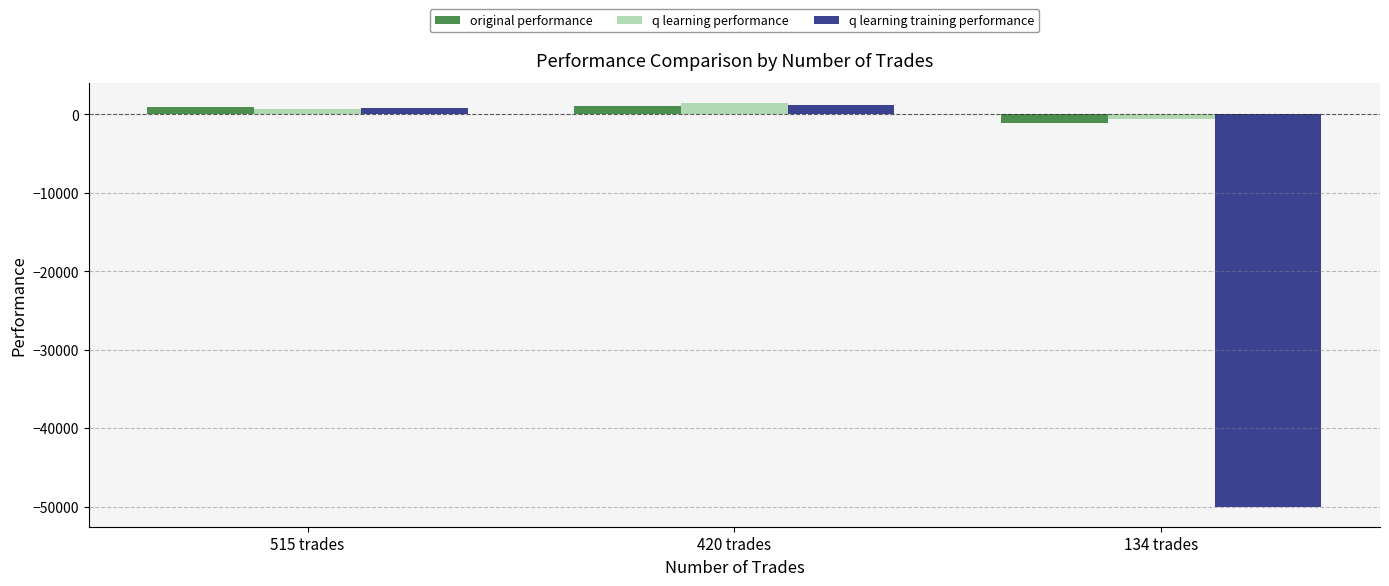

List the labels in order of q learning training performance value, smallest first.

134 trades, 515 trades, 420 trades